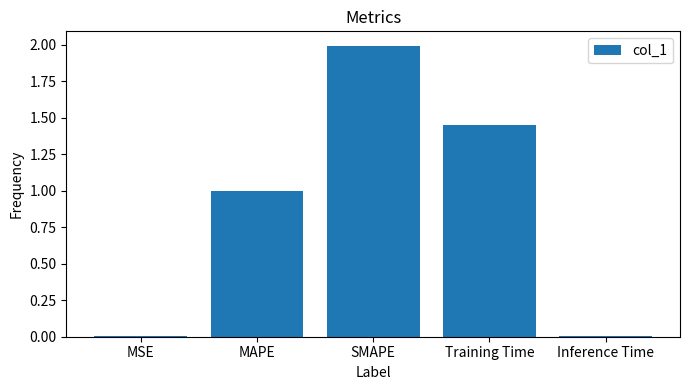

At which category does the chart reach its peak across all series?

SMAPE